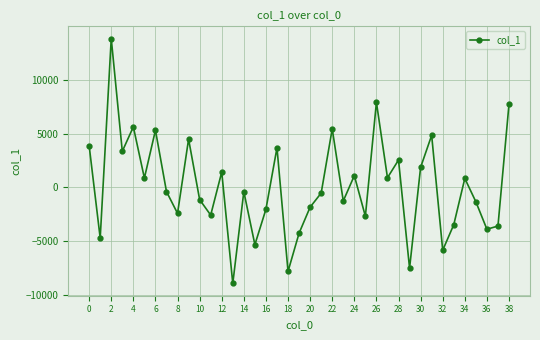

How many points are lower than both their immediate neighbors (excluding endpoints)?

14